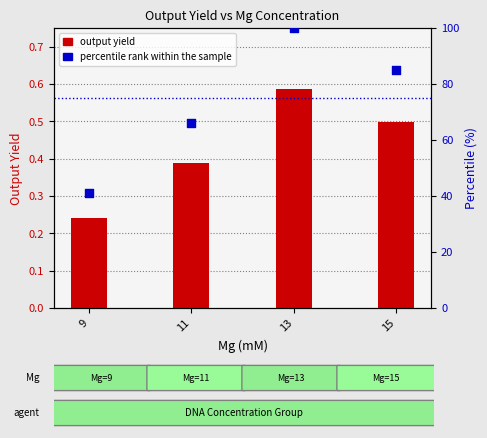

Which series contains the lowest Y value?

output yield